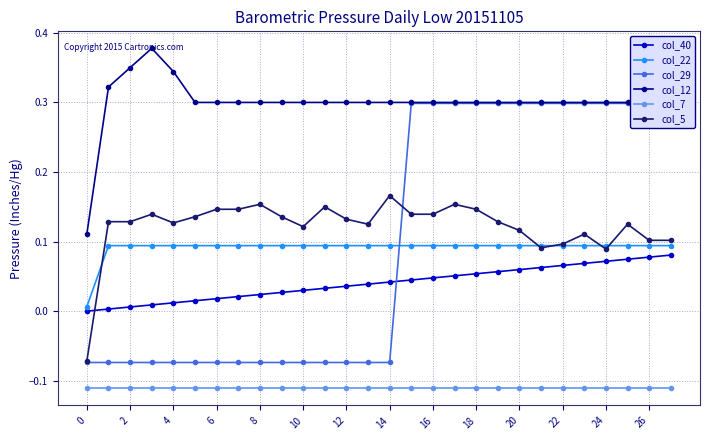

Which series has the widest spread of values?

col_29